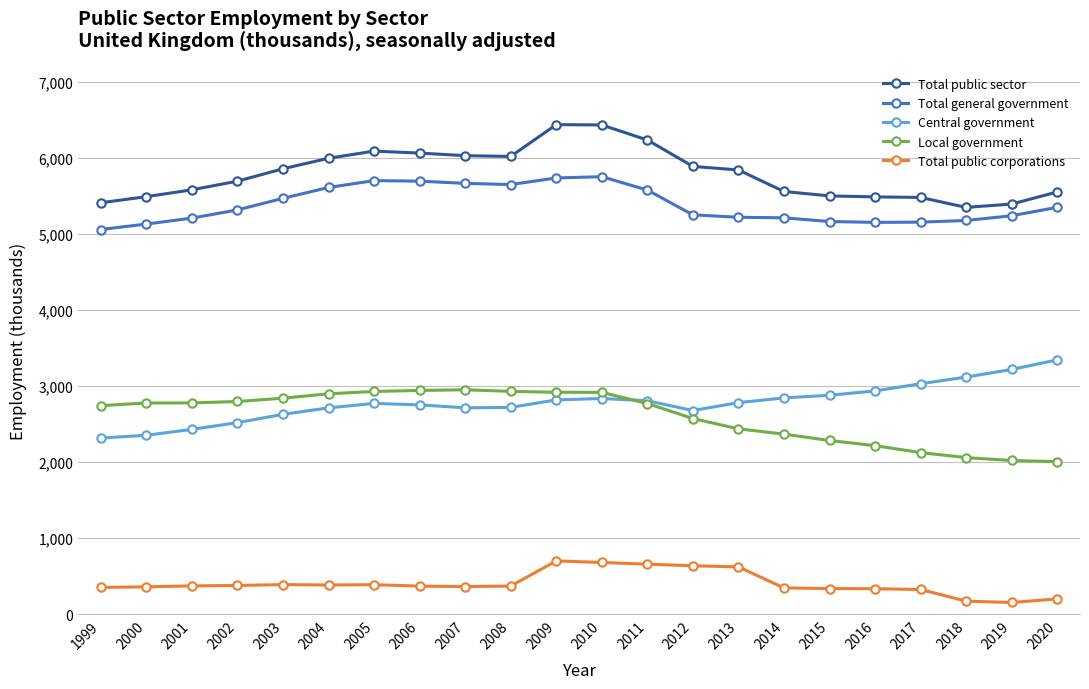

Is it true that Total public corporations equals 965 at 2009?

False